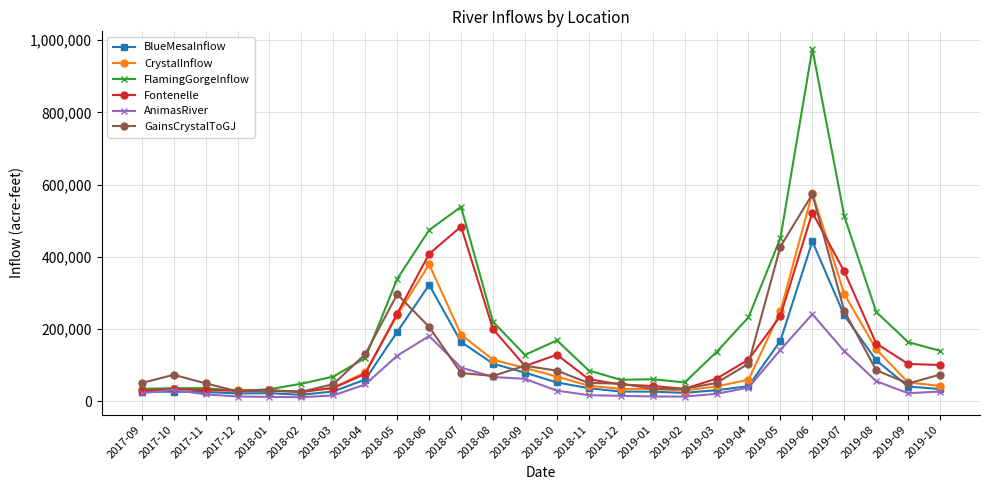

What are all the series names shown in the legend?

BlueMesaInflow, CrystalInflow, FlamingGorgeInflow, Fontenelle, AnimasRiver, GainsCrystalToGJ